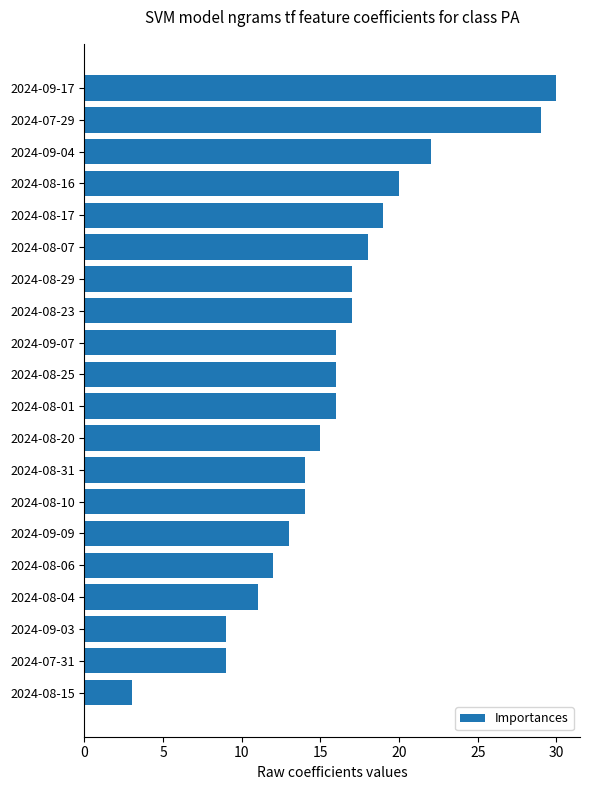

What is the approximate value at 2024-08-06, to the nearest 5?

10